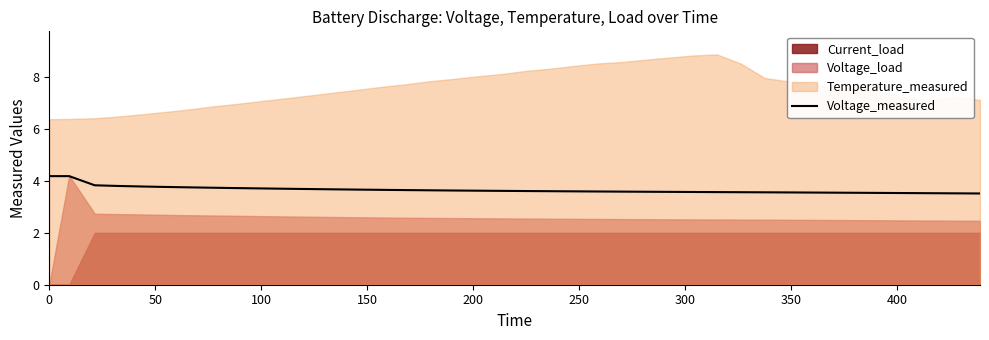

What is the average value?

3.7